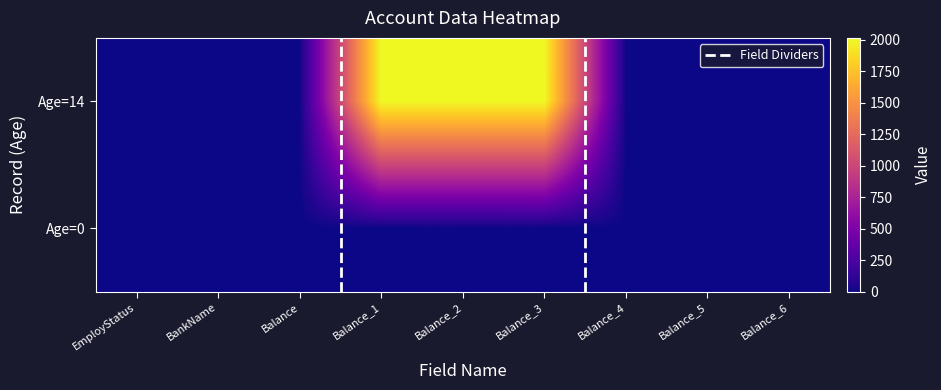

Which category has the highest value across all series?

Balance_3